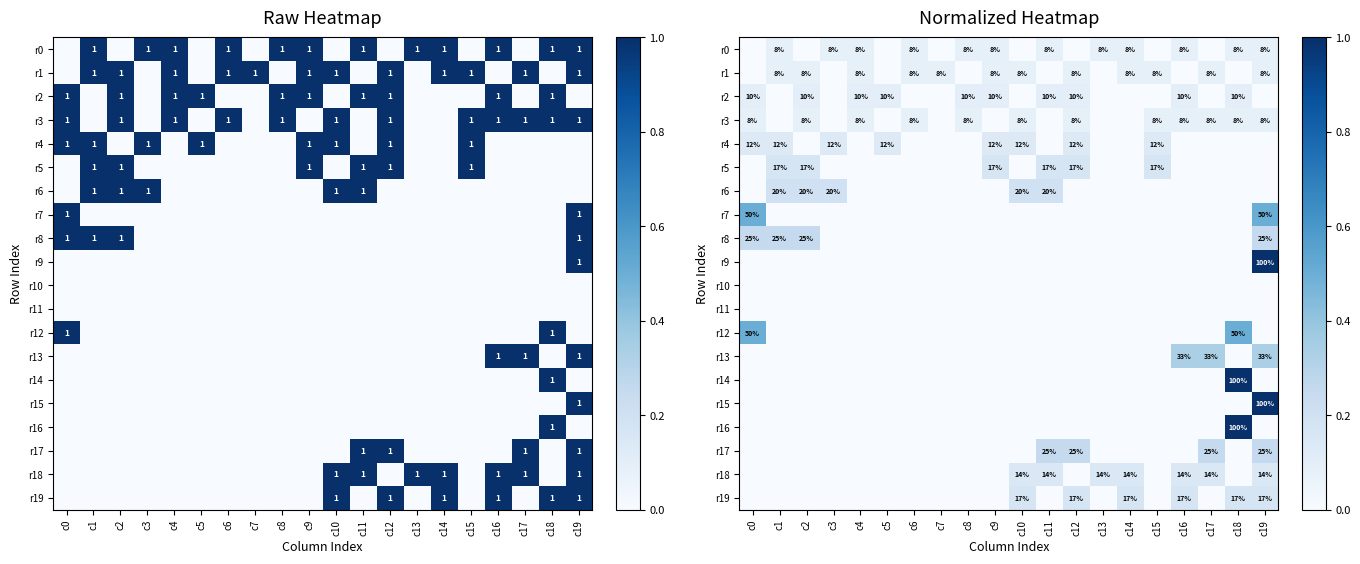

The r5 series shows 0.1 at c6. True or false?

False